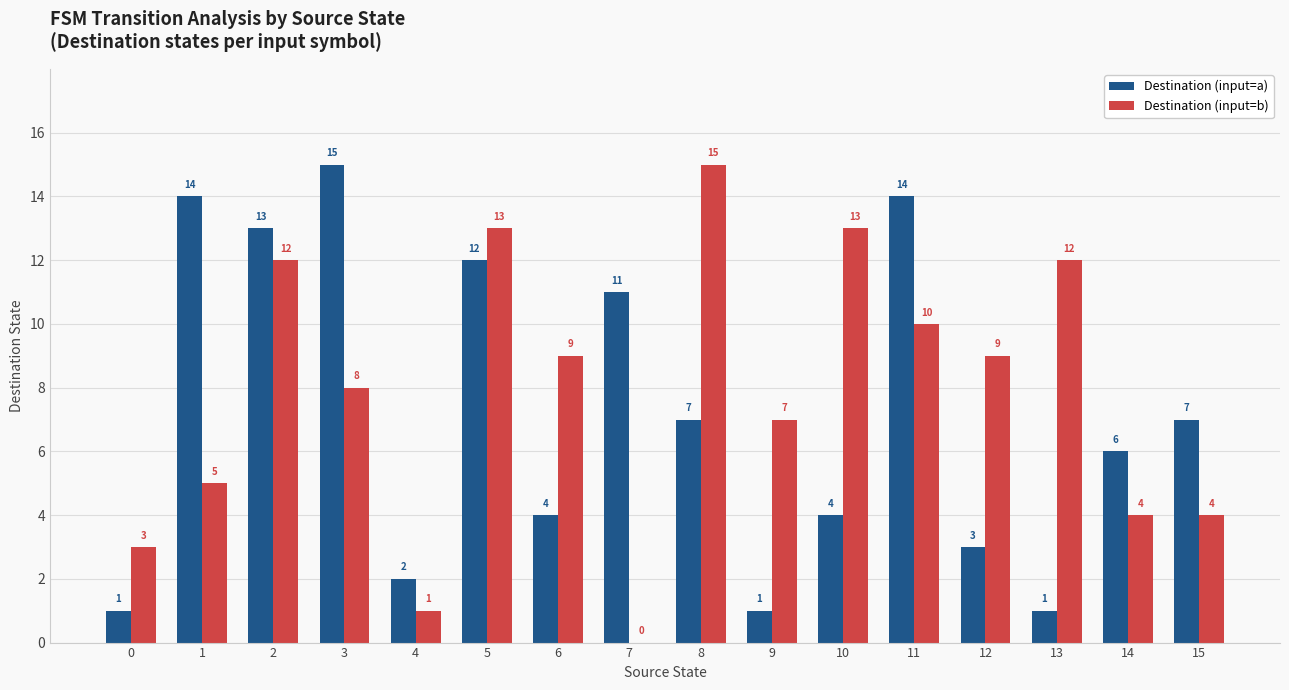

The value of Destination (input=b) at 10 is 13. True or false?

True